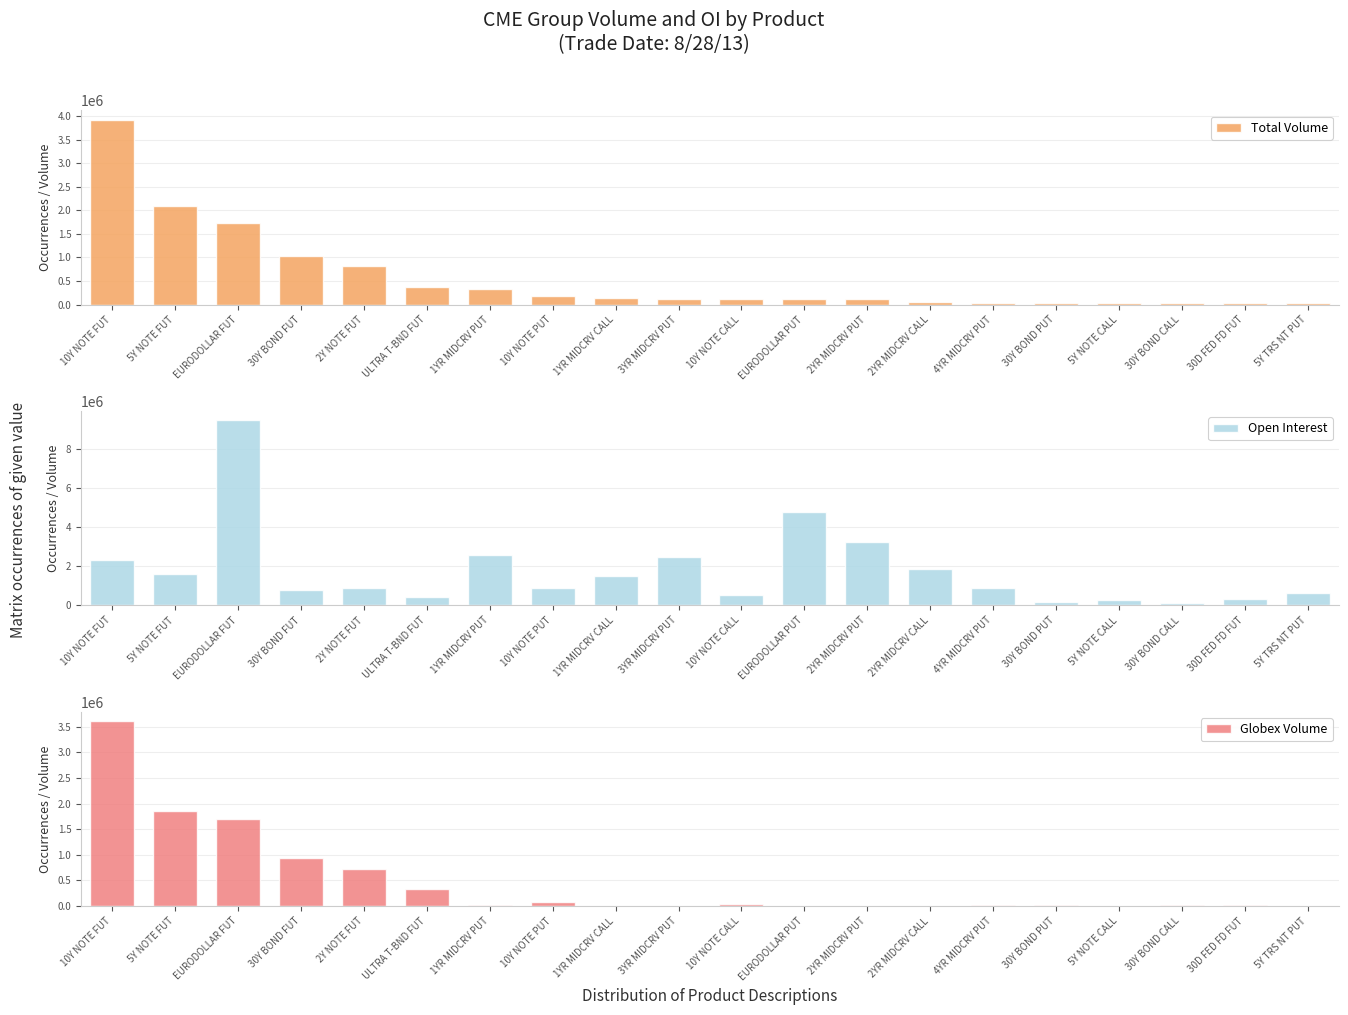

What value does the Globex Volume series have at 5Y TRS NT PUT, to the nearest 100?

5100